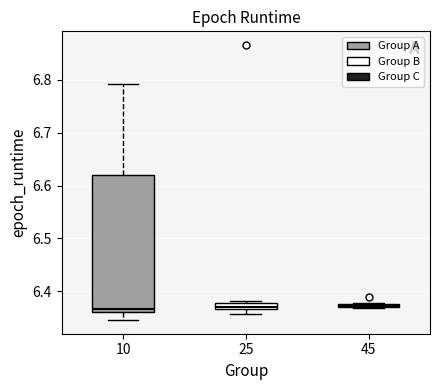

Which box is the tallest, from its lower edge to its upper edge?

10